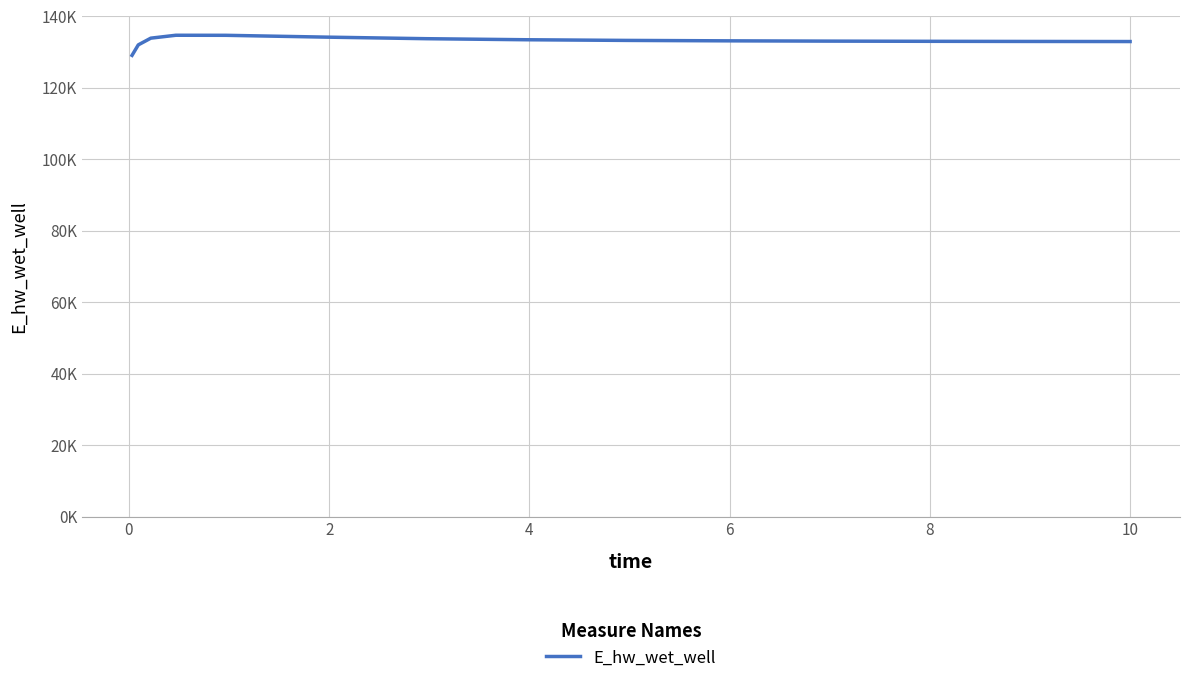

What is the sum of all values?

1997559.9